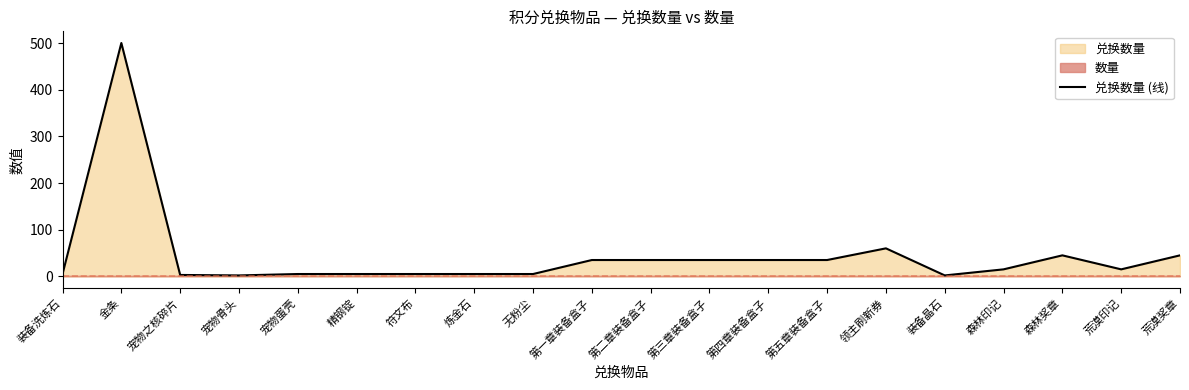

The value at 领主刷新券 is 88. True or false?

False